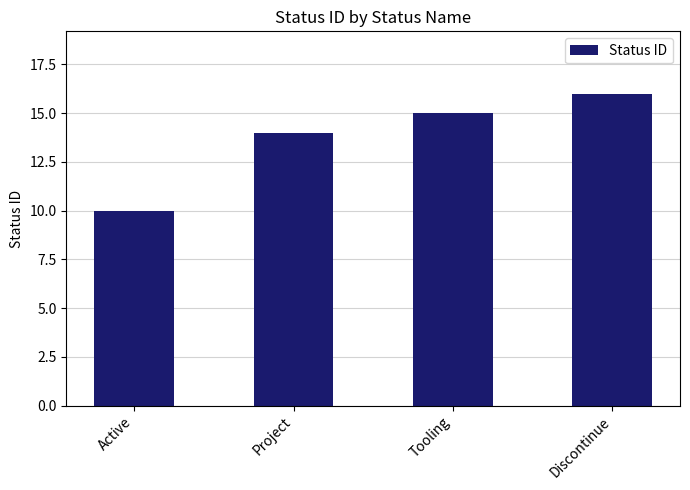

What is the difference between the maximum and minimum values?

6